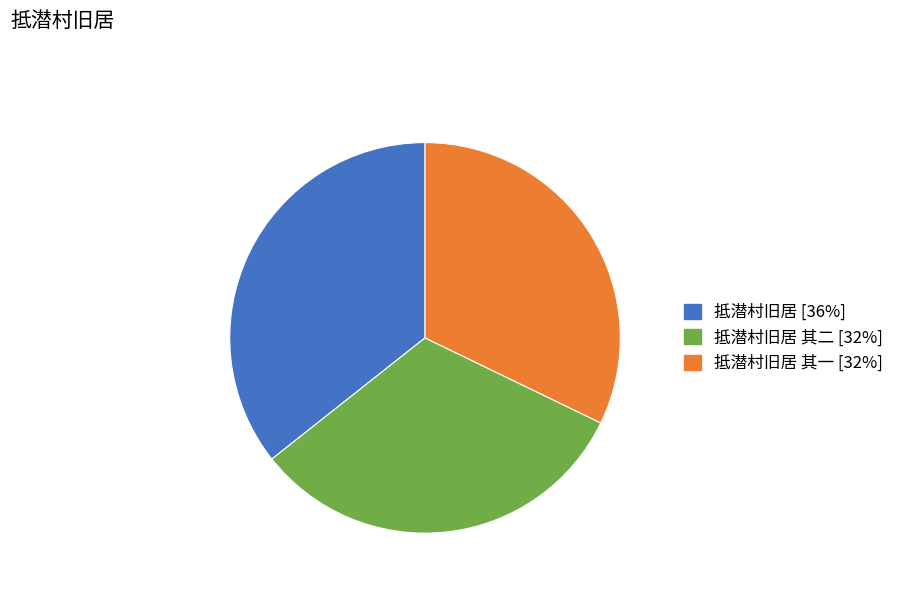

Is there any slice that represents more than half of the pie?

No